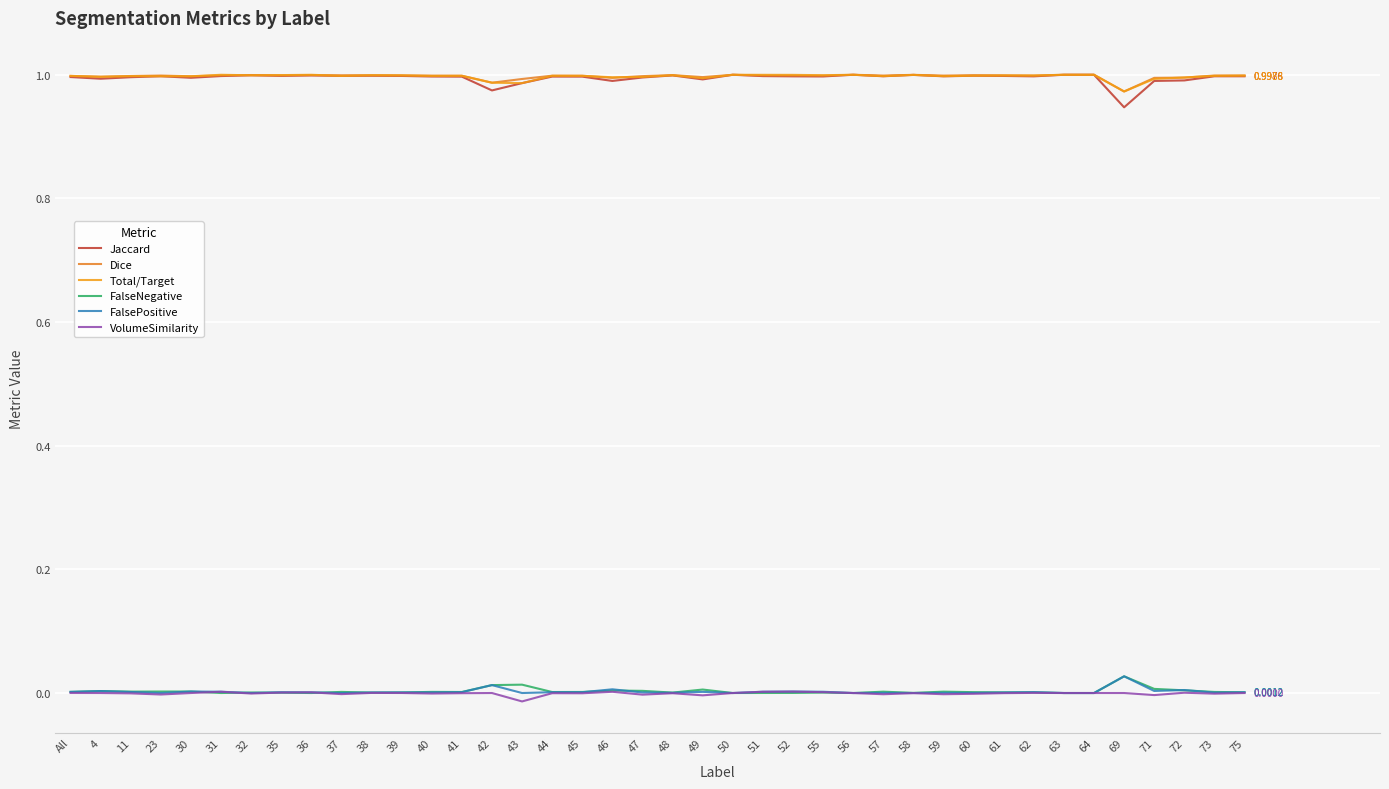

Does the chart display data point markers on the line(s)?

No